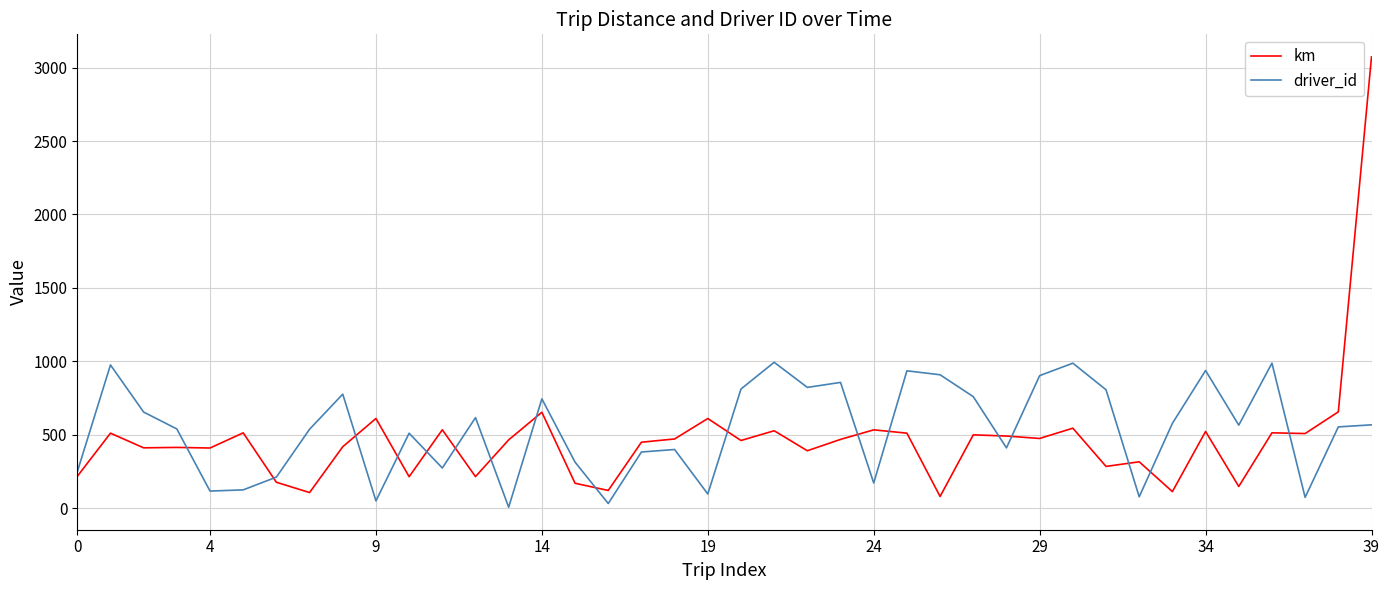

What are all the series names shown in the legend?

km, driver_id